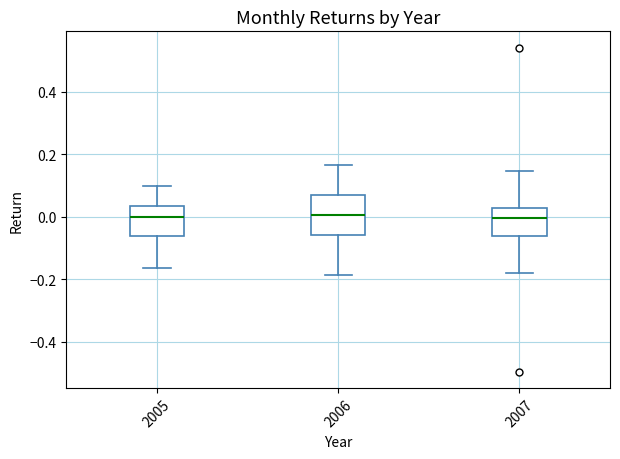

Where is the upper edge of the box at x = 2007 on the y-axis? The values are not printed on the chart, so give them approximately, as read against the axis.

0.02